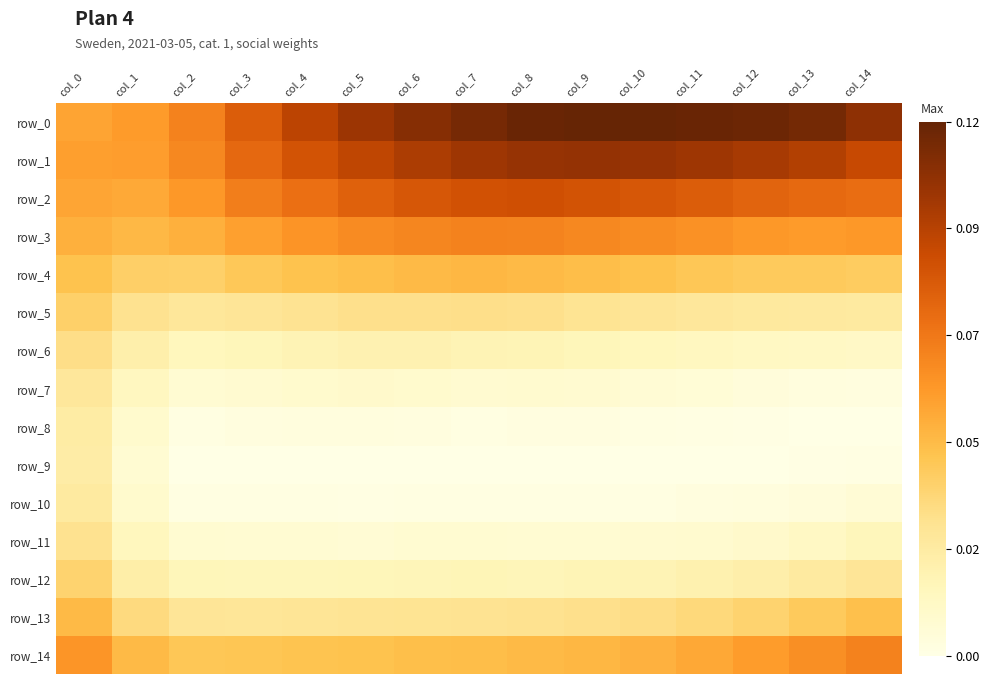

Is it true that row_11 equals 0.0 at col_14?

True